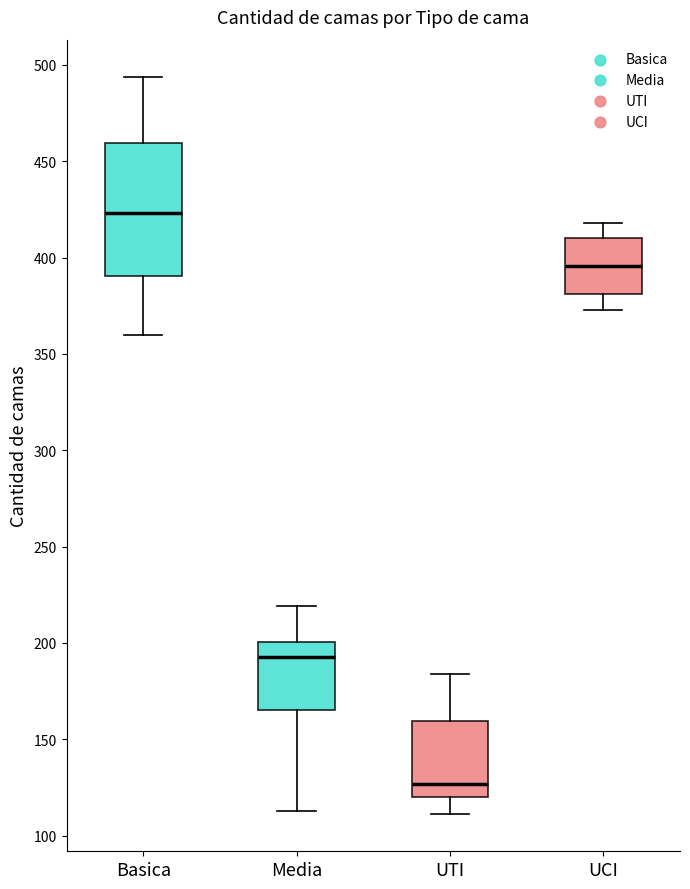

Which box's median line is the lowest?

UTI